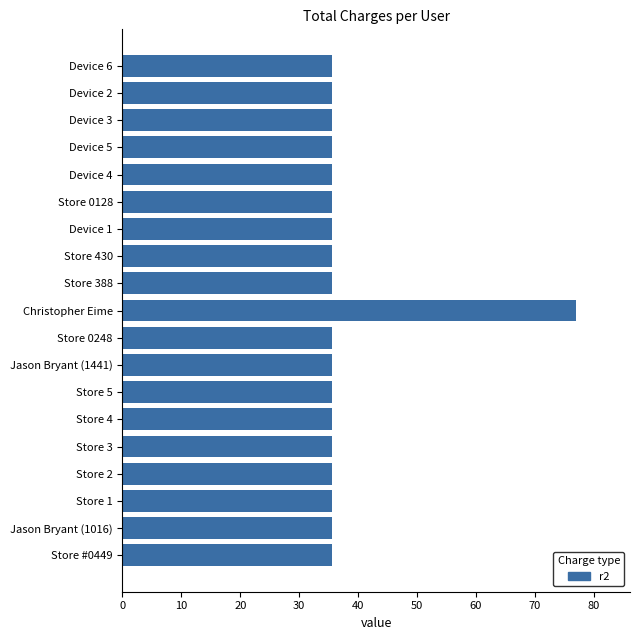

Does the chart contain stacked bars?

No